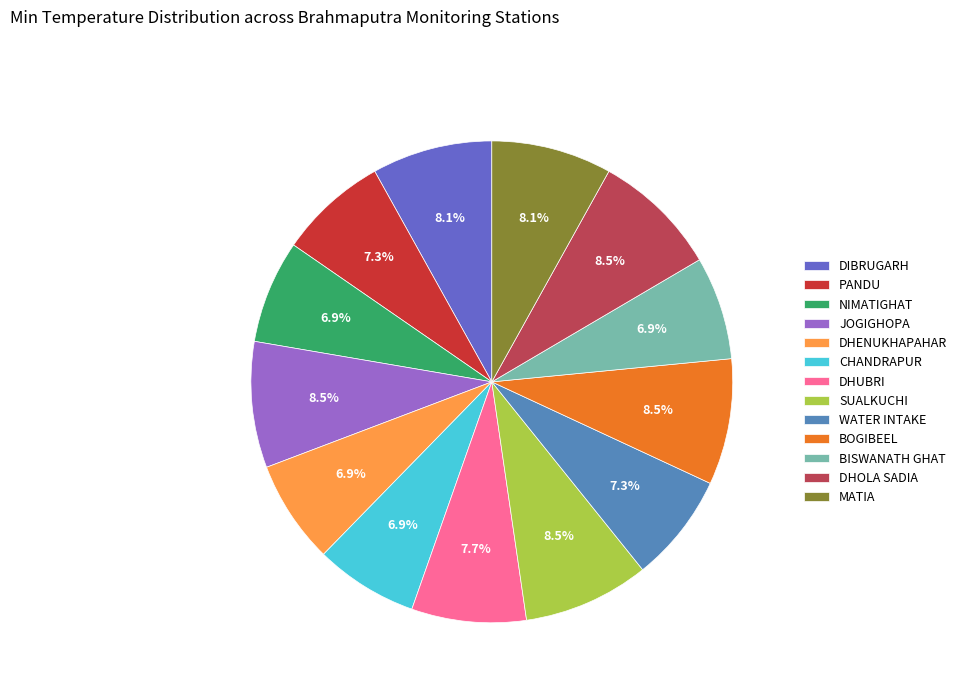

To the nearest percent, what is the combined percentage of BOGIBEEL and CHANDRAPUR?

15%